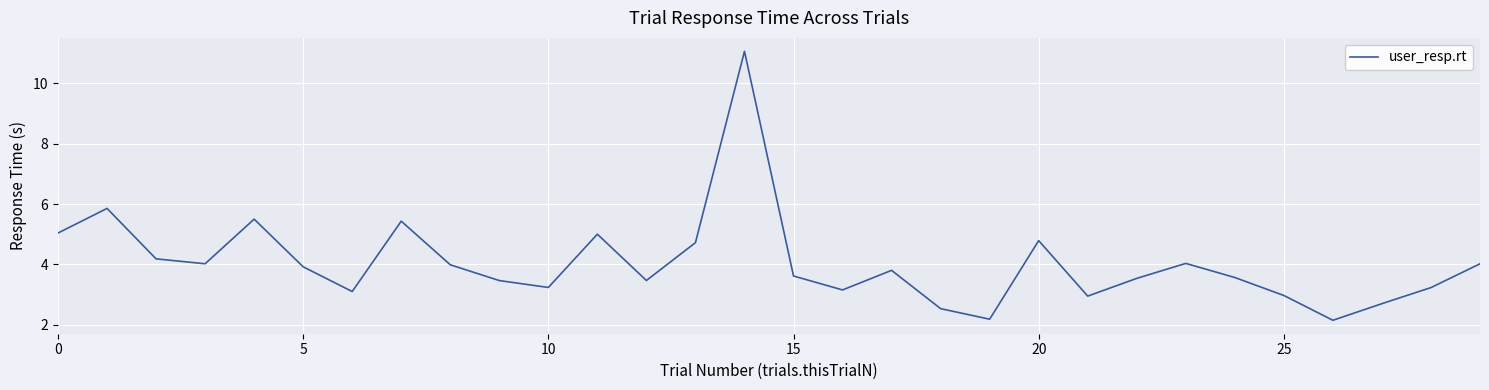

What is the difference between the maximum and minimum values?

8.9